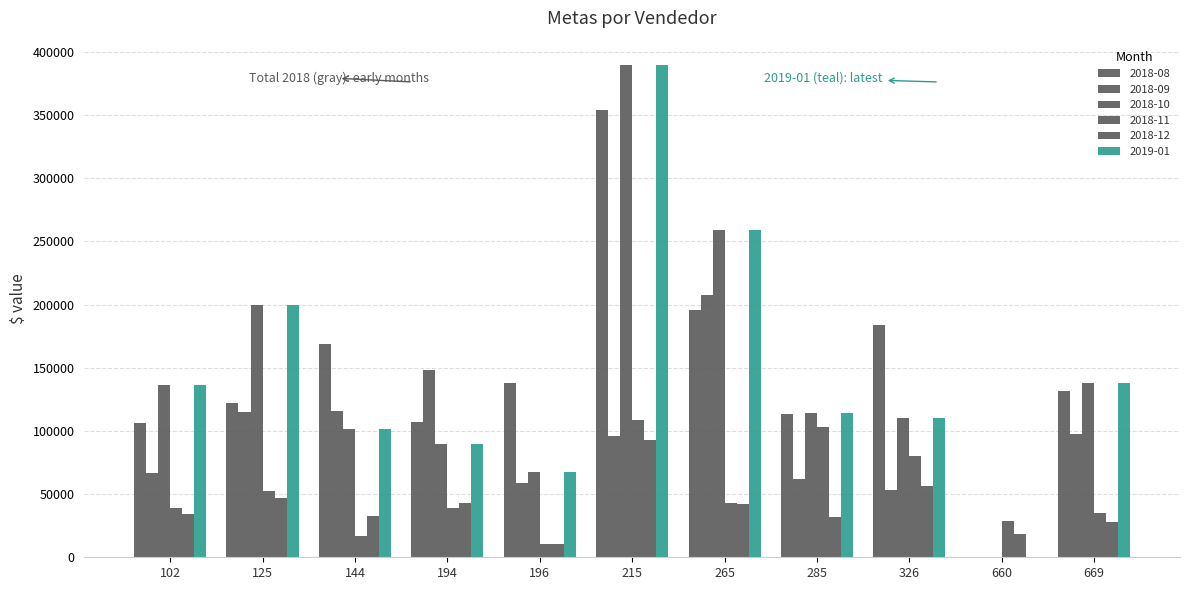

Where does the 2018-10 series first go above 114052?

102